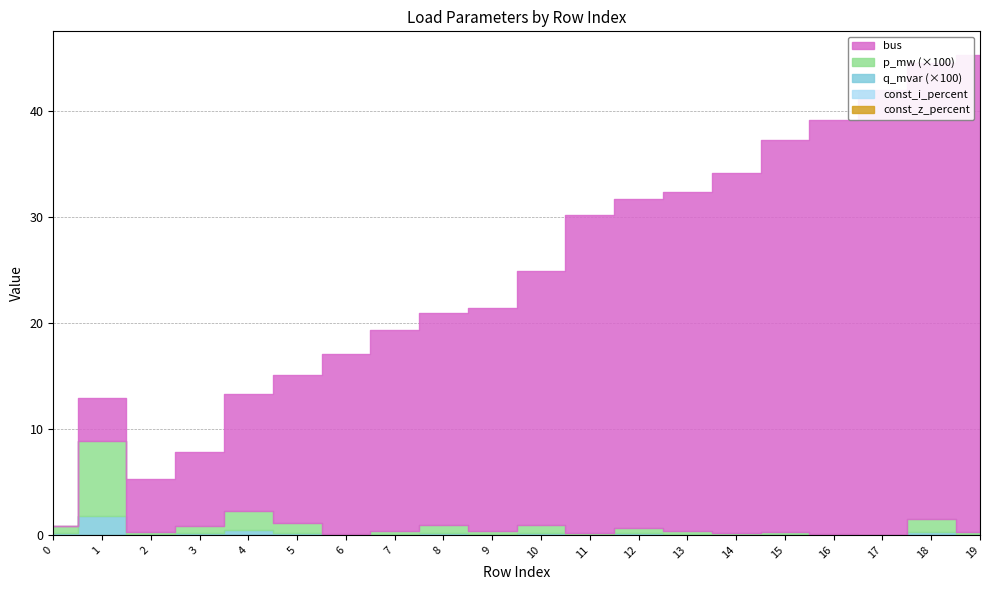

Which series has the widest spread of values?

bus